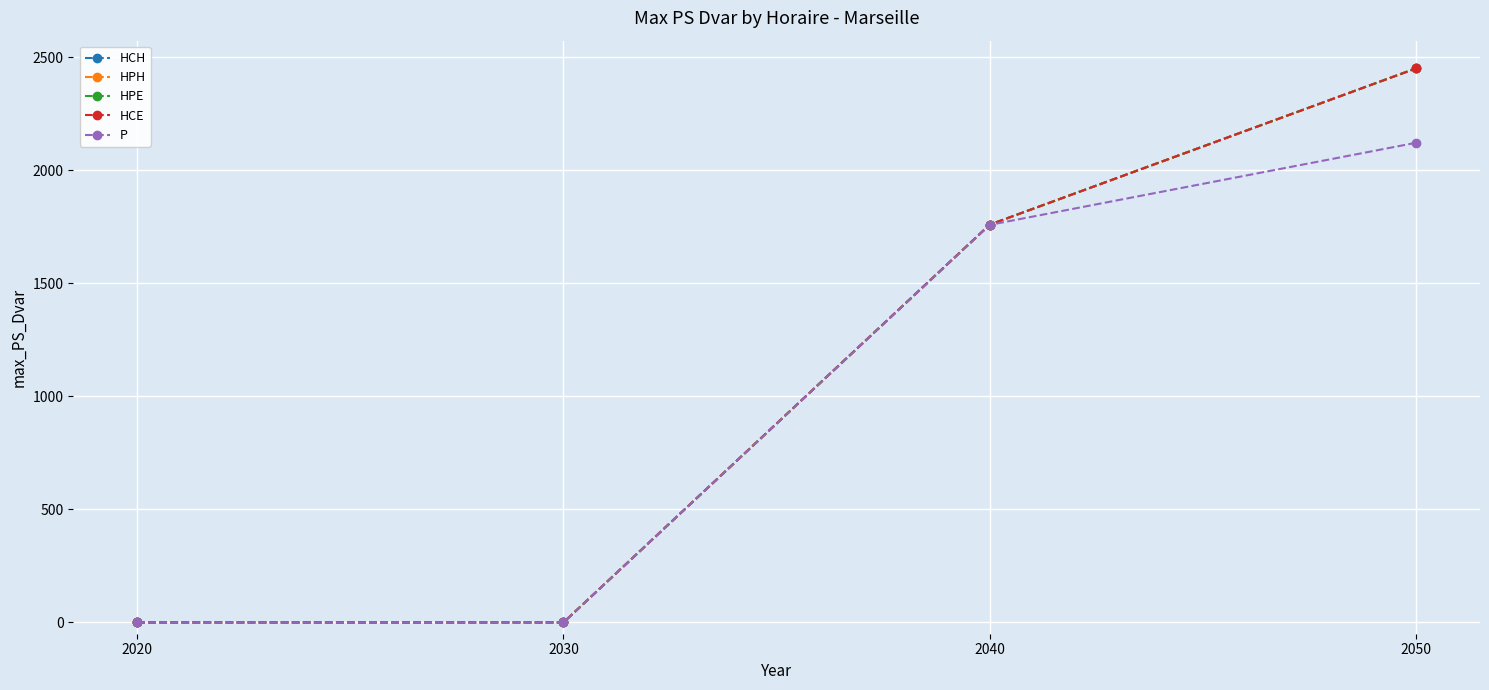

Which series has the largest total across all categories?

HCH